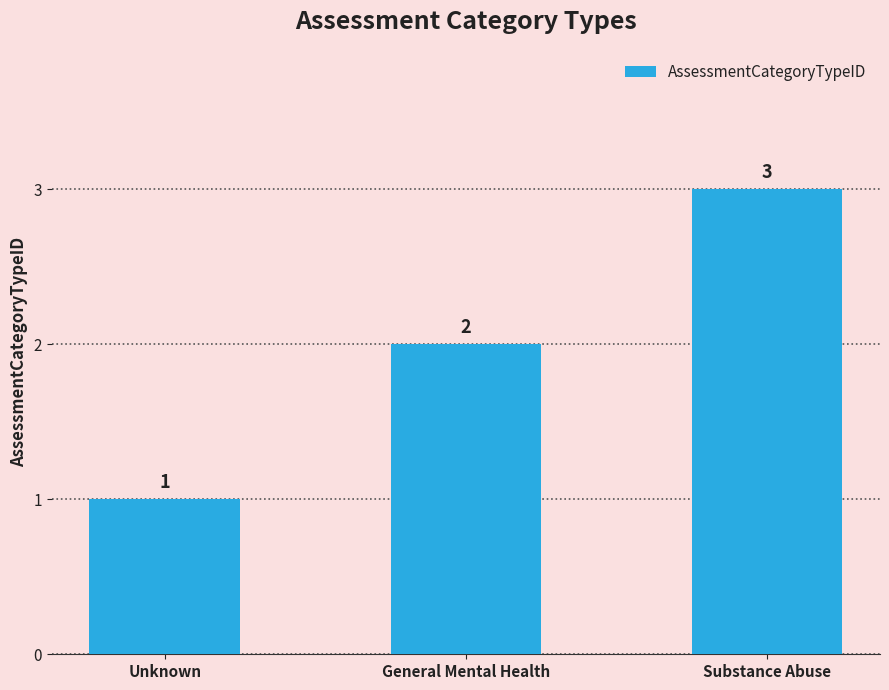

How many values are between 1 and 3?

3